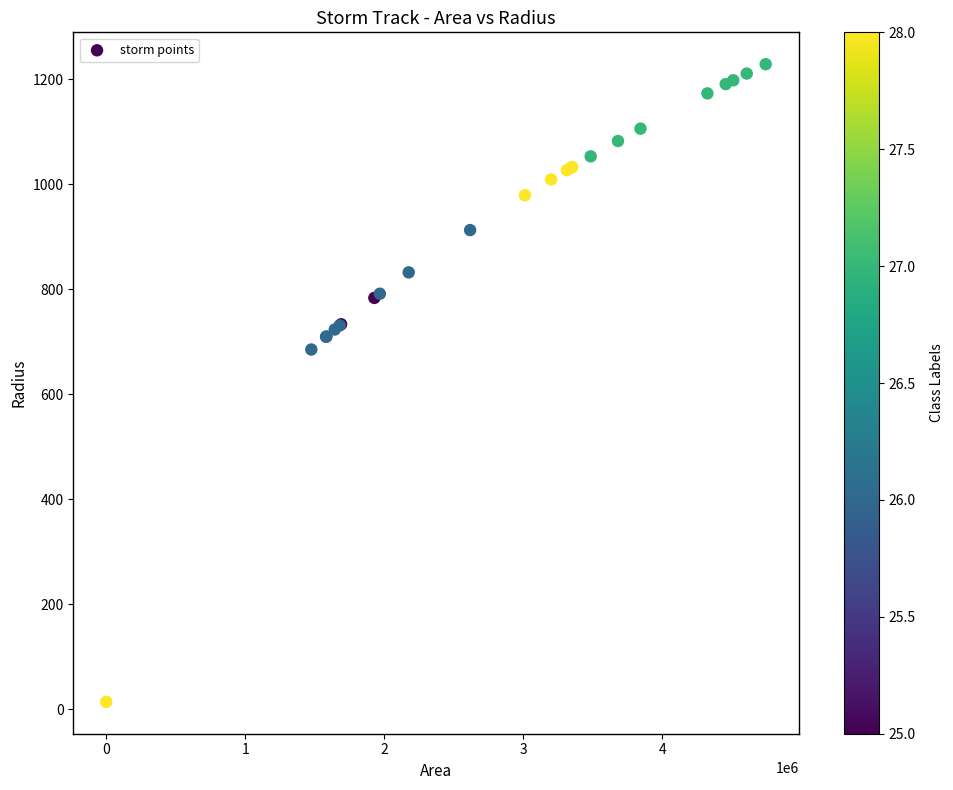

What Y value in the scatter plot is closest to 621?

685.4